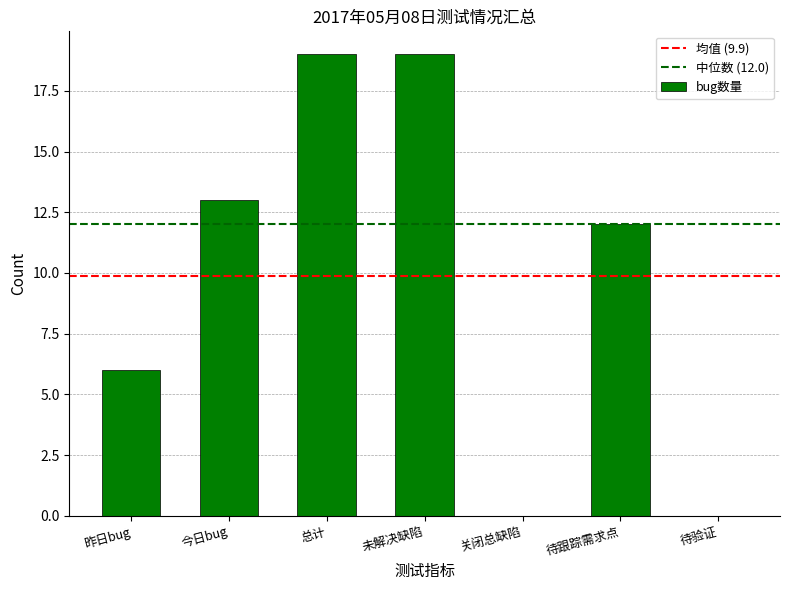

What is the average value?

10